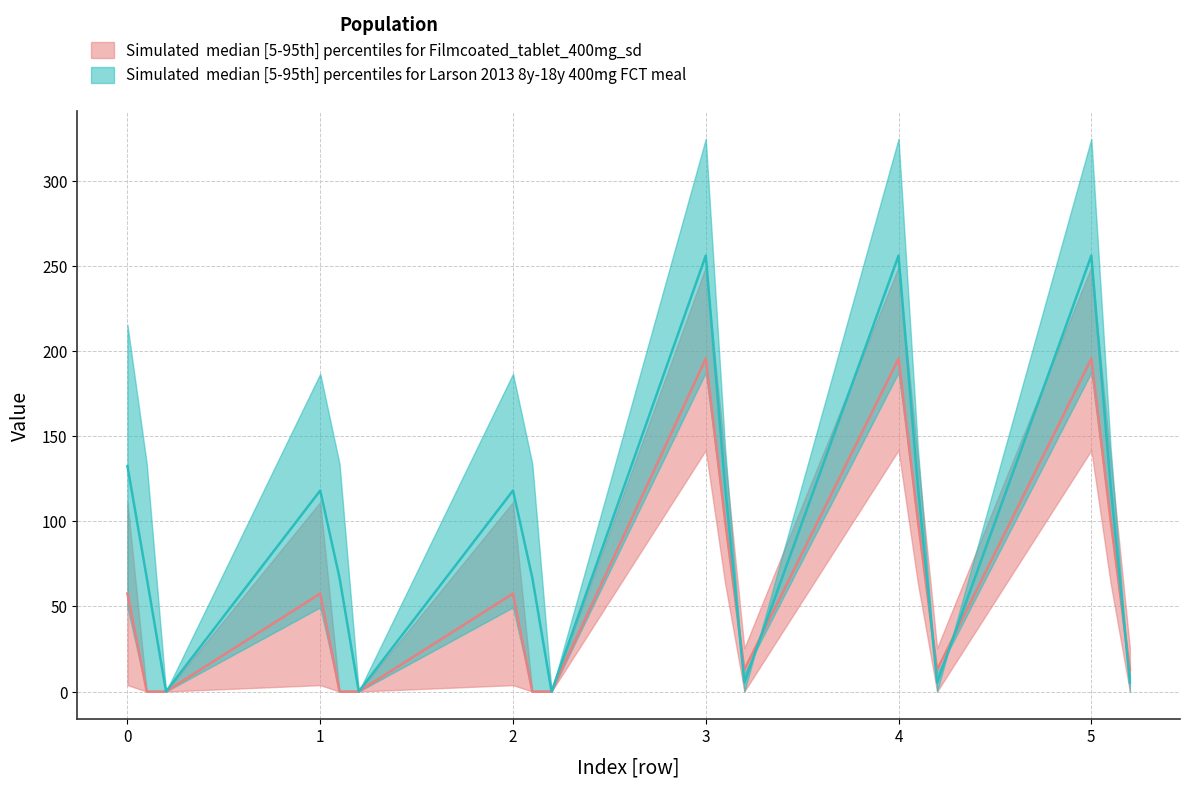

Reading left to right, transcribe all the data shown in this chart.

col_24: 0.0=111.3	0.1=0.0	0.2=0.0	1.0=111.3	1.1=0.0	1.2=0.0	2.0=111.3	2.1=0.0	2.2=0.0	3.0=249.3	3.1=137.4	3.2=25.5	4.0=249.3	4.1=137.4	4.2=25.5	5.0=249.3	5.1=137.4	5.2=25.5
col_1: 0.0=49.5	0.1=0.0	0.2=0.0	1.0=49.5	1.1=0.0	1.2=0.0	2.0=49.5	2.1=0.0	2.2=0.0	3.0=187.5	3.1=99.1	3.2=10.7	4.0=187.5	4.1=99.1	4.2=10.7	5.0=187.5	5.1=99.1	5.2=10.7
col_3: 0.0=4.4	0.1=0.0	0.2=0.0	1.0=4.4	1.1=0.0	1.2=0.0	2.0=4.4	2.1=0.0	2.2=0.0	3.0=142.4	3.1=80.7	3.2=19.0	4.0=142.4	4.1=80.7	4.2=19.0	5.0=142.4	5.1=80.7	5.2=19.0
col_2: 0.0=10.3	0.1=0.0	0.2=0.0	1.0=10.3	1.1=0.0	1.2=0.0	2.0=10.3	2.1=0.0	2.2=0.0	3.0=148.3	3.1=85.9	3.2=23.5	4.0=148.3	4.1=85.9	4.2=23.5	5.0=148.3	5.1=85.9	5.2=23.5
col_5: 0.0=3.8	0.1=0.0	0.2=0.0	1.0=3.8	1.1=0.0	1.2=0.0	2.0=3.8	2.1=0.0	2.2=0.0	3.0=141.8	3.1=63.7	3.2=0.0	4.0=141.8	4.1=63.7	4.2=0.0	5.0=141.8	5.1=63.7	5.2=0.0
col_18: 0.0=215.4	0.1=133.8	0.2=0.0	1.0=186.7	1.1=133.8	1.2=0.0	2.0=186.7	2.1=133.8	2.2=0.0	3.0=324.7	3.1=143.4	3.2=0.0	4.0=324.7	4.1=143.4	4.2=0.0	5.0=324.7	5.1=143.4	5.2=0.0